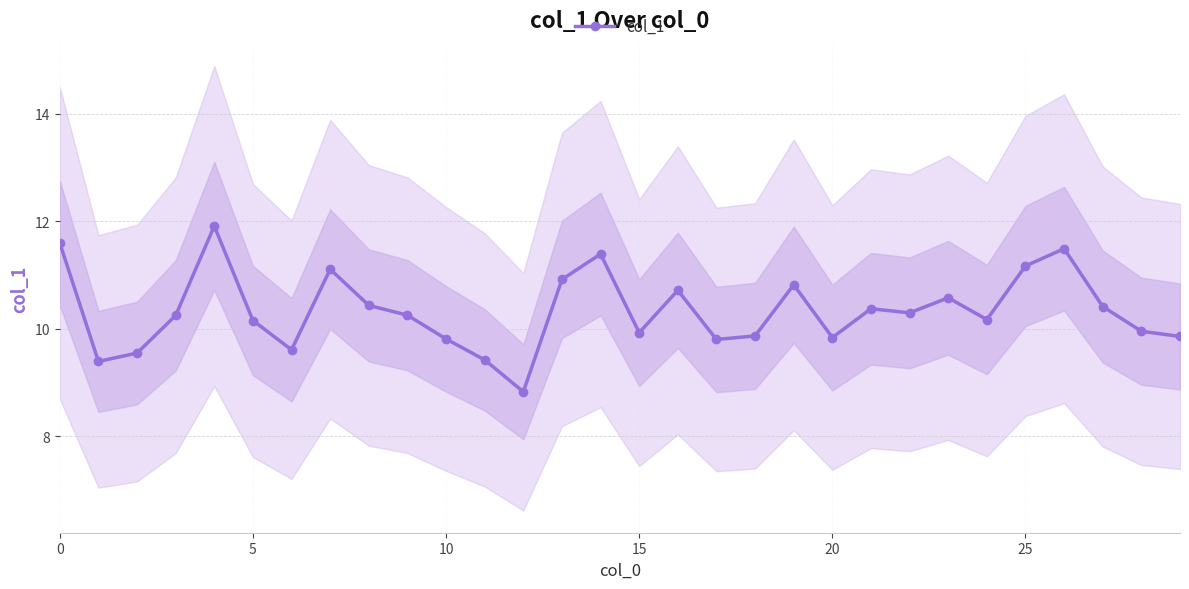

Approximately how many times larger is the value at 25 compared to 21?

1.1